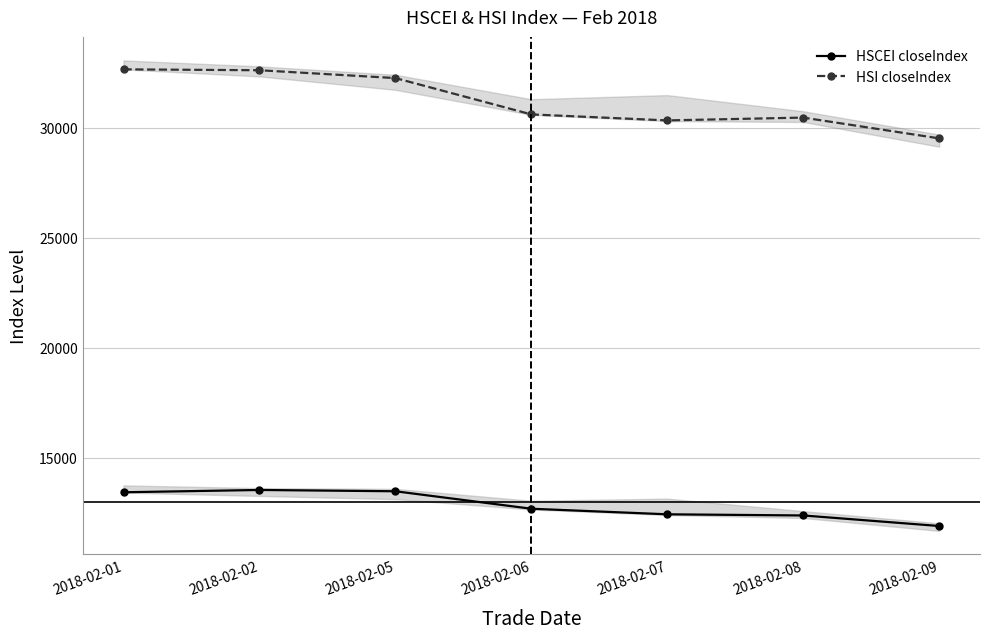

List the labels in order of HSI closeIndex value, smallest first.

2018-02-09, 2018-02-07, 2018-02-08, 2018-02-06, 2018-02-05, 2018-02-02, 2018-02-01